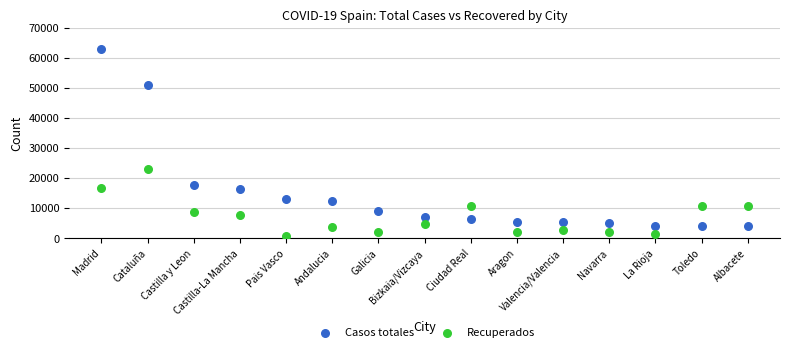

Across all series, what Y value is closest to 31790?

22948